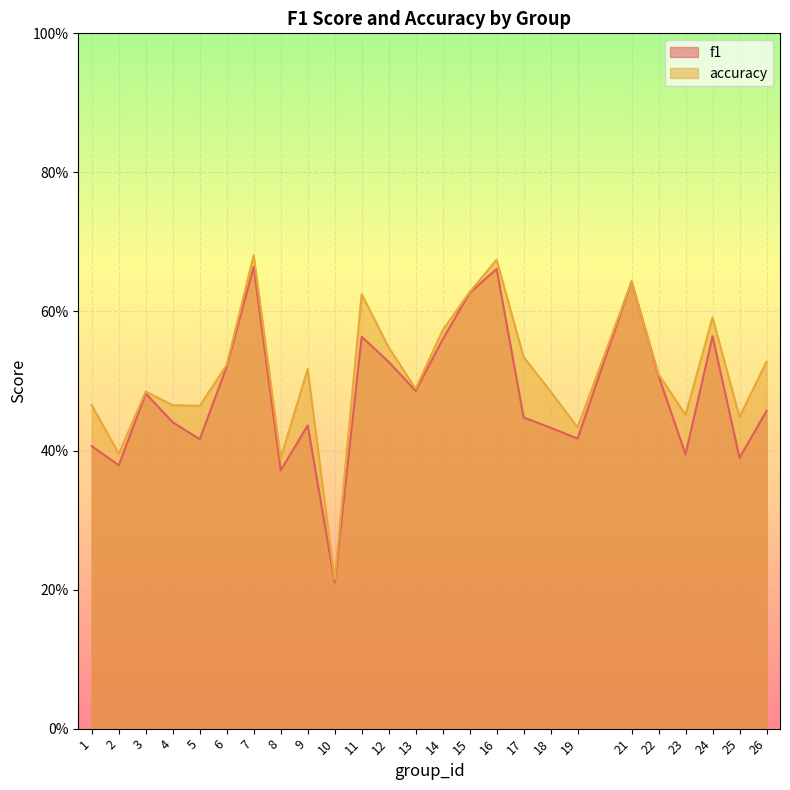

How many lines are shown in the chart?

2